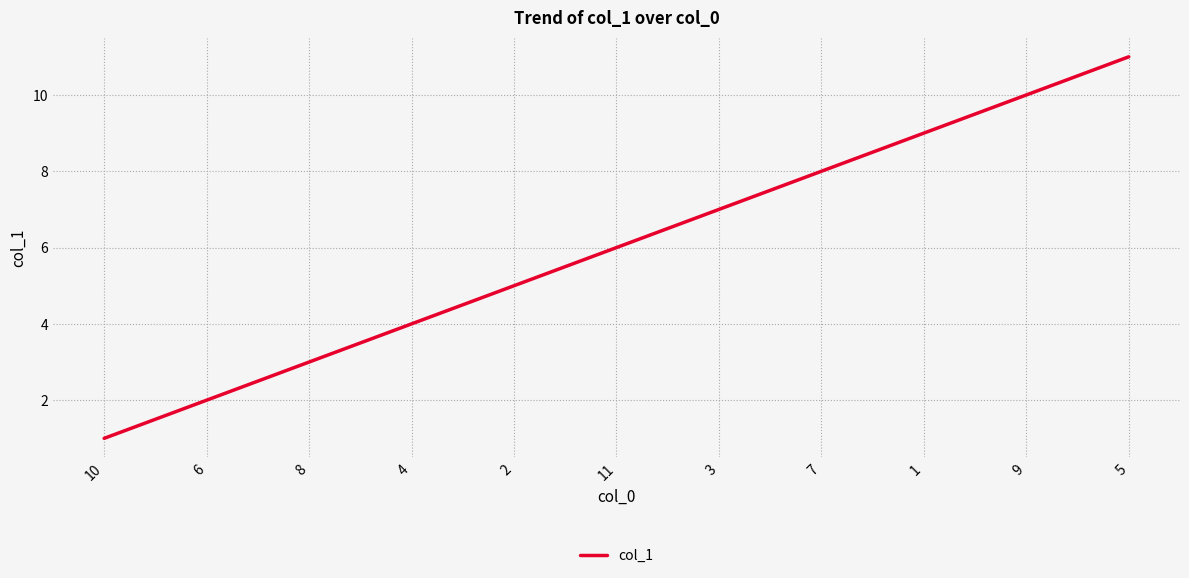

What is the change in value from 2 to 1?

+4